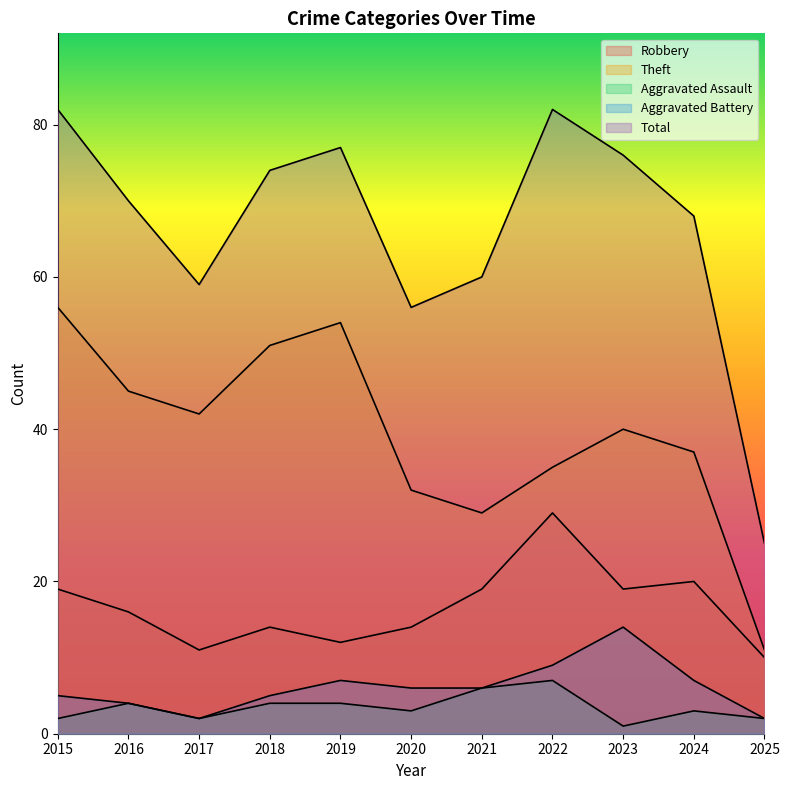

What is the difference between the highest and lowest values at 2020?

53